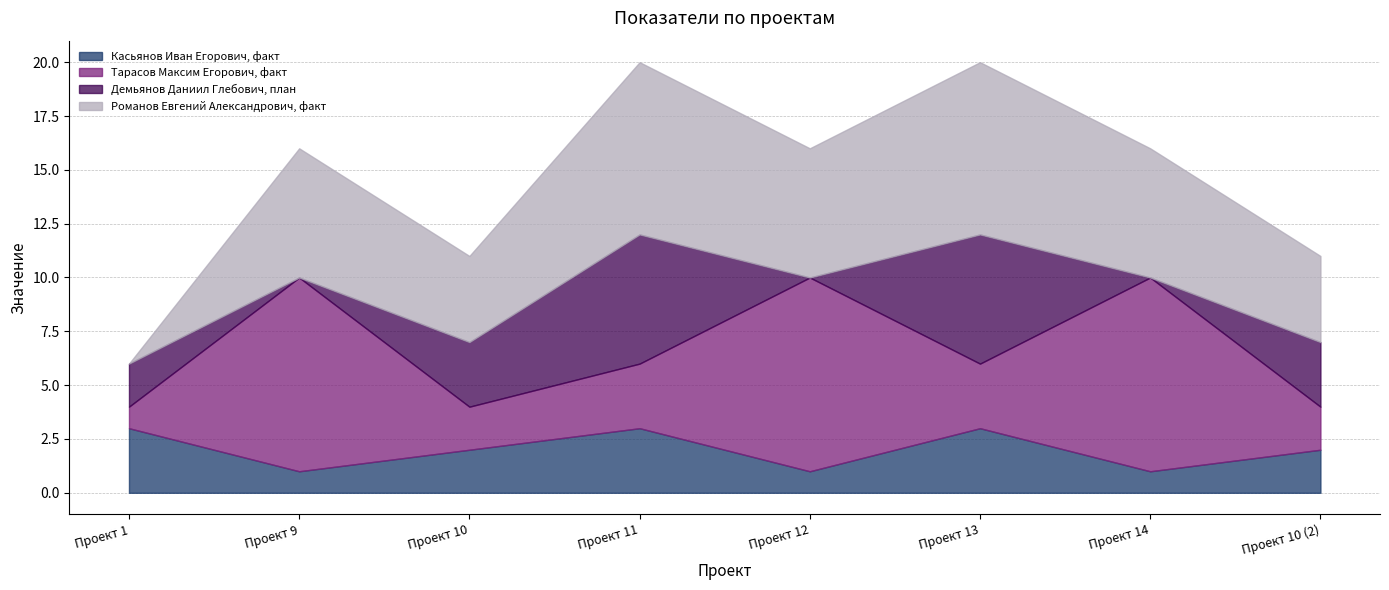

What is the maximum value for Демьянов Даниил Глебович, план?

6